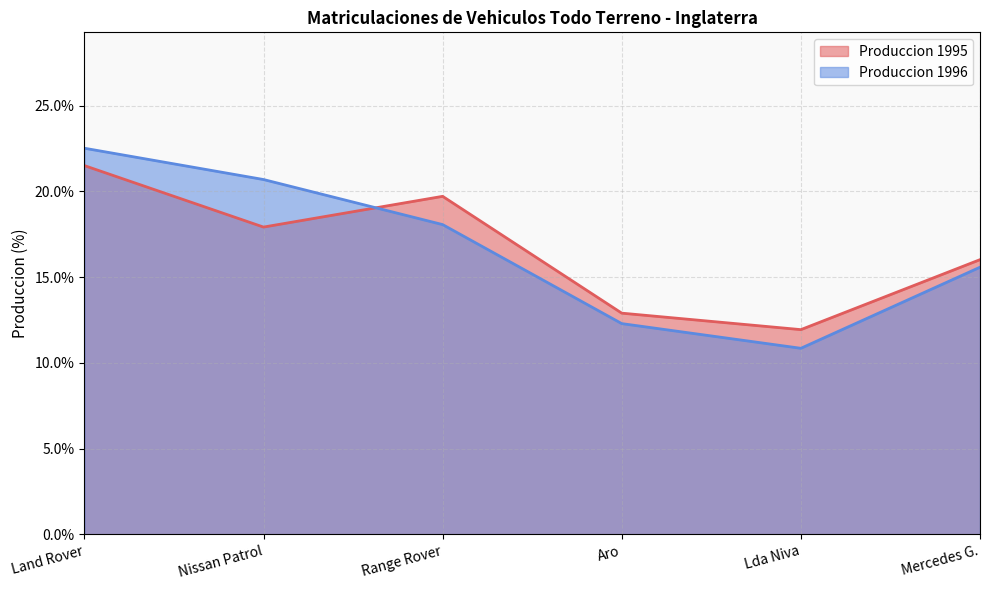

At which label is Produccion 1995 closest to 0?

Lda Niva